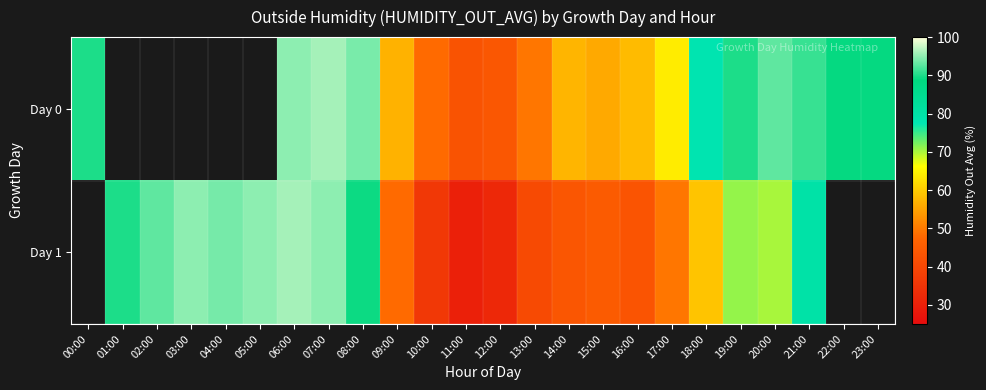

List the series in order of their overall mean, highest first.

Day 0, Day 1